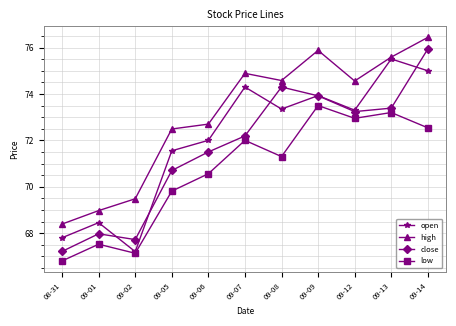

What is the difference between the close values at 09-06 and 09-01?

3.5